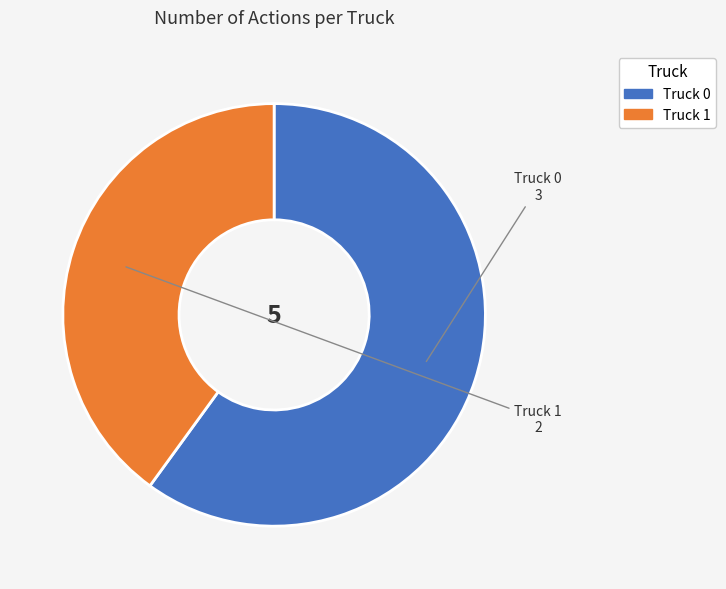

What is the largest slice in the pie chart?

Truck 0